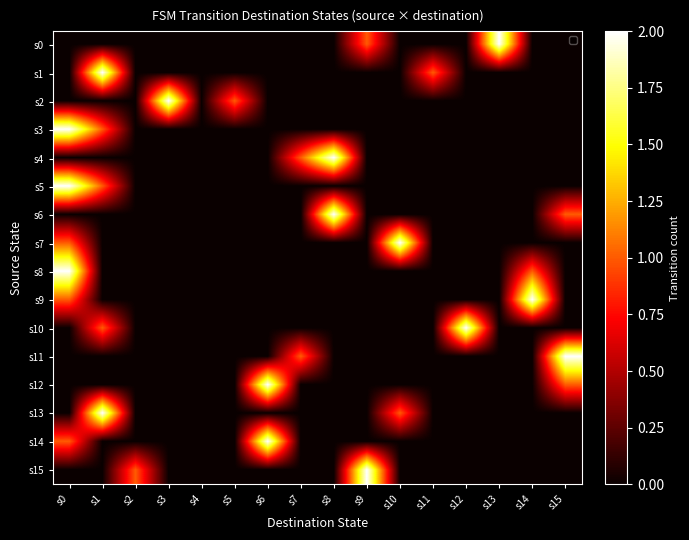

At which category is the sum across all series the highest?

s0